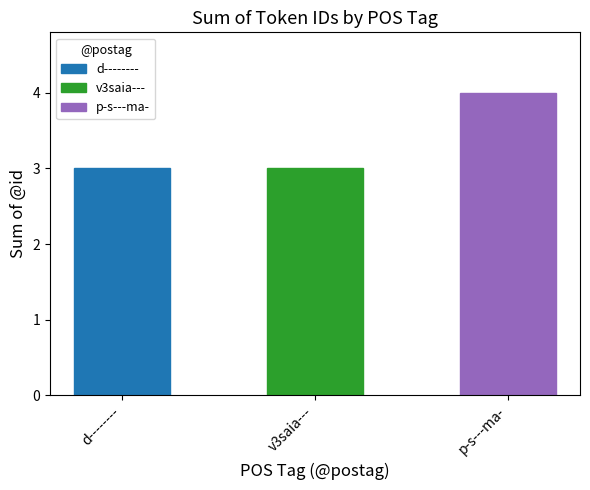

What is the sum of the values at v3saia--- and d--------?

6